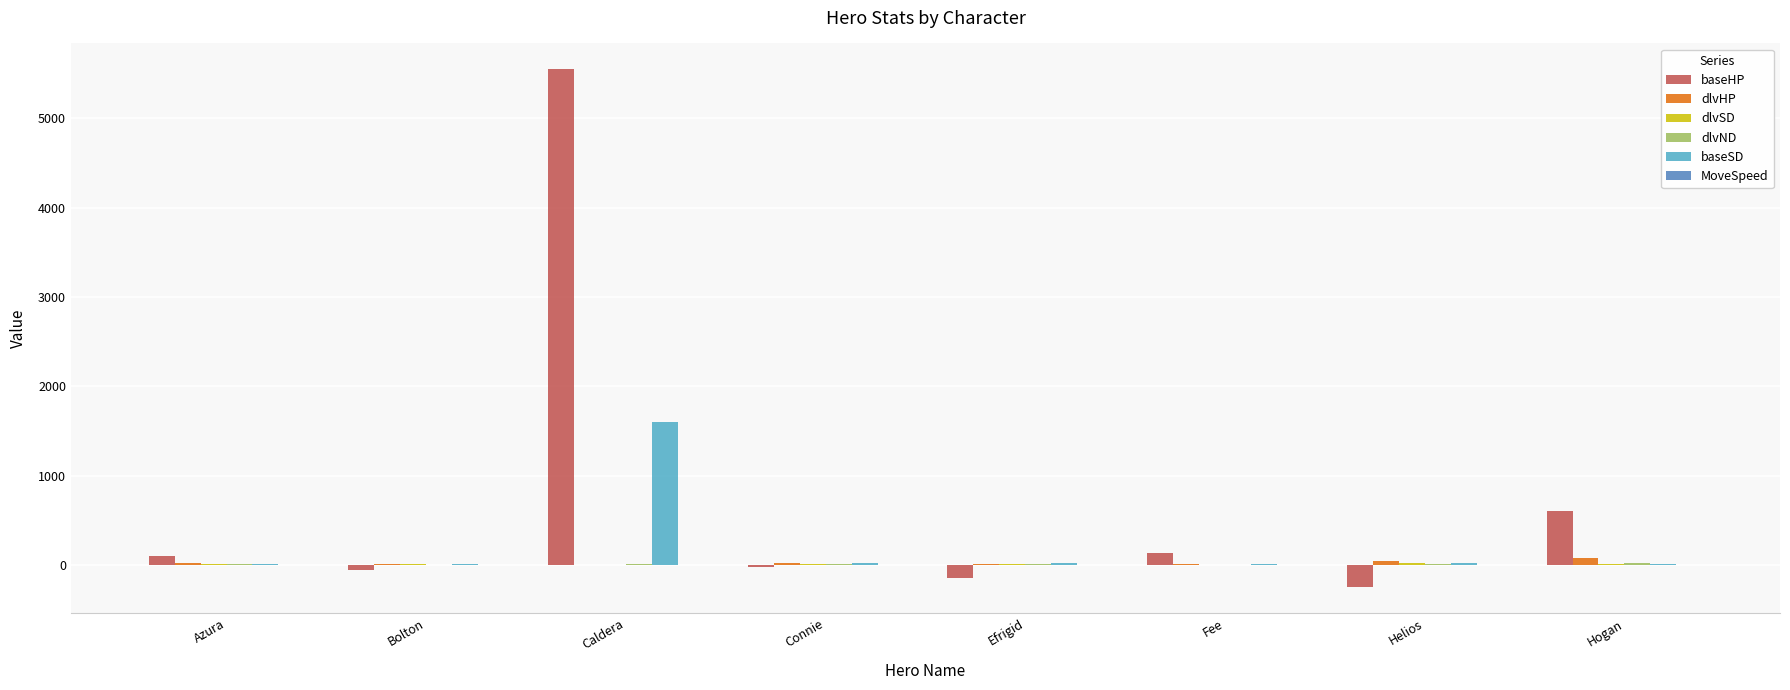

What is the sum of all baseSD values?

1717.0